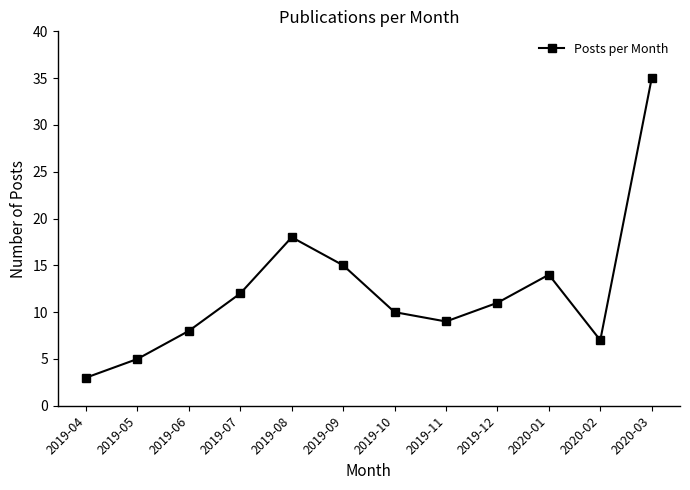

What is the sum of the values at 2020-01 and 2019-09?

29